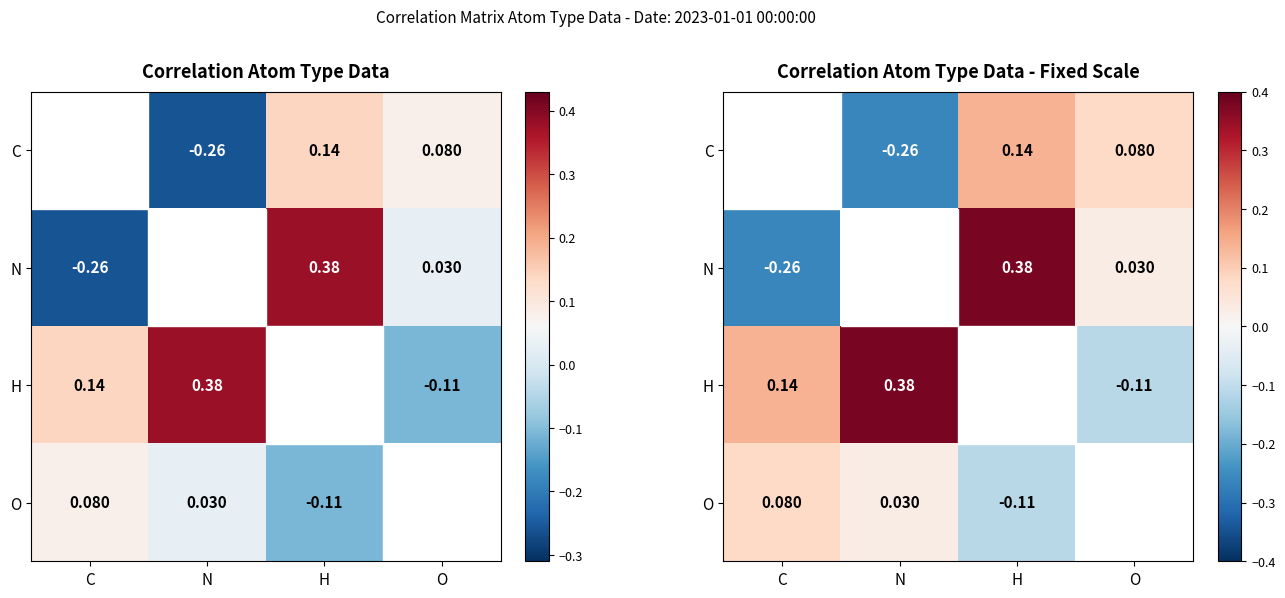

The value of N at C is -0.4. True or false?

False